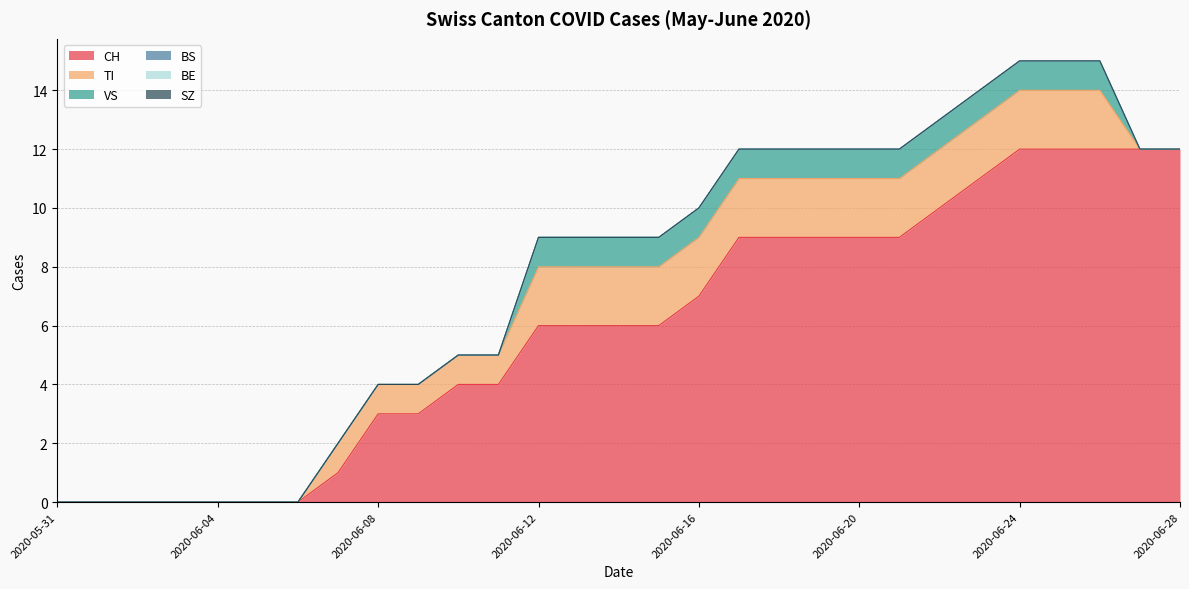

At 2020-06-09, list the series in order from smallest to largest.

VS, BS, BE, SZ, TI, CH